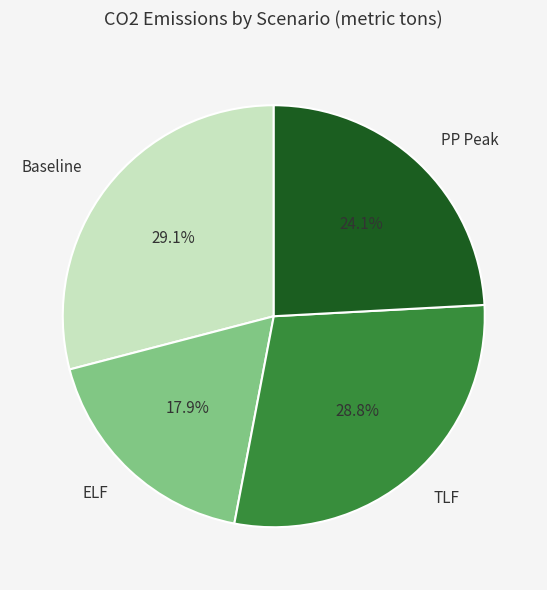

What is the ratio of the value at ELF to the value at Baseline?

0.6